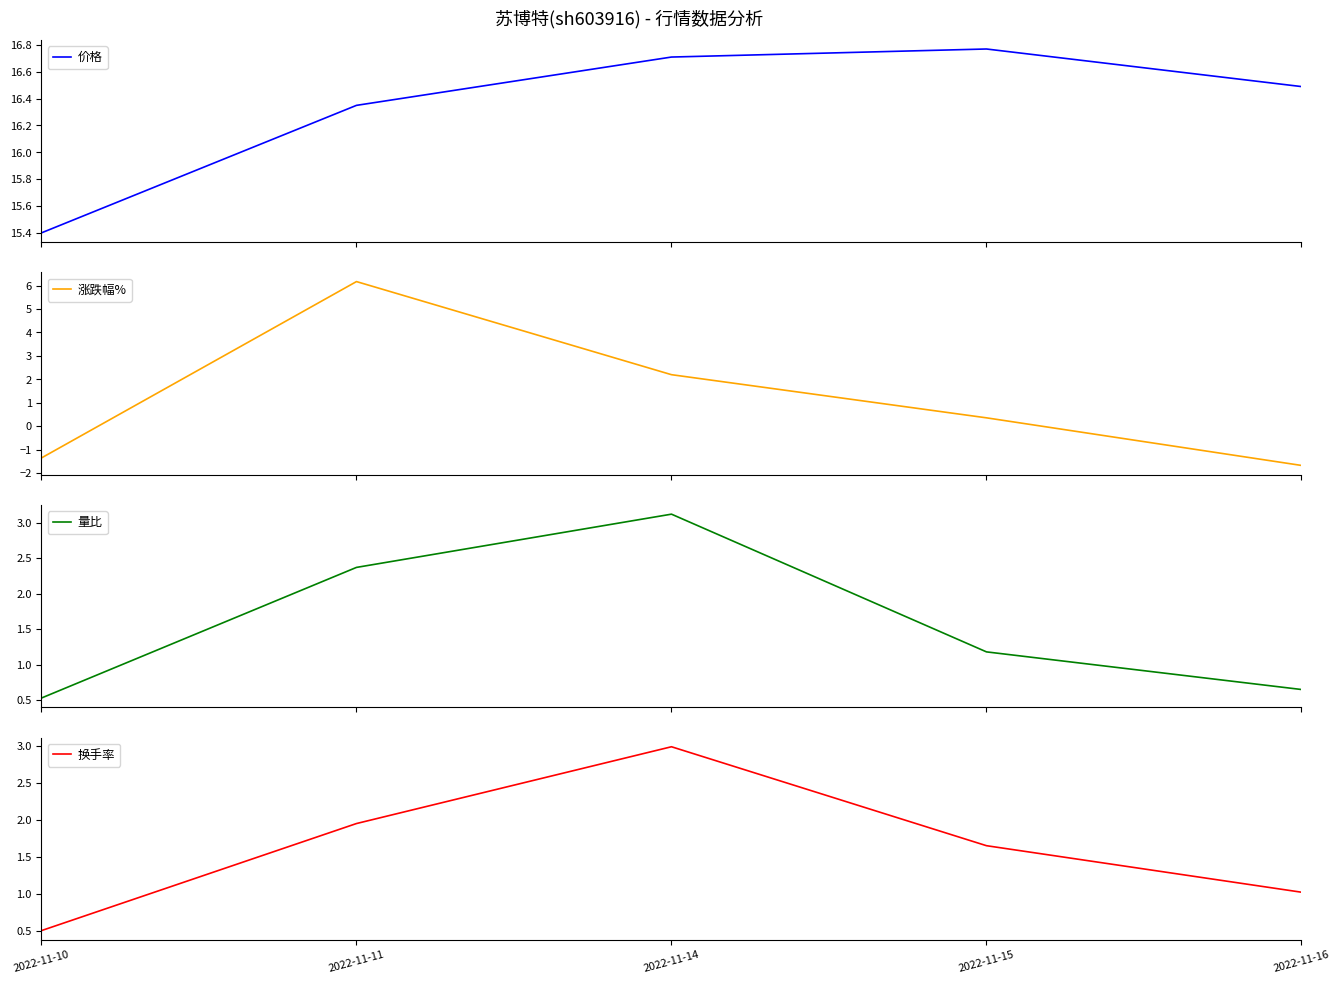

Read the 量比 value at 2022-11-10.

0.5